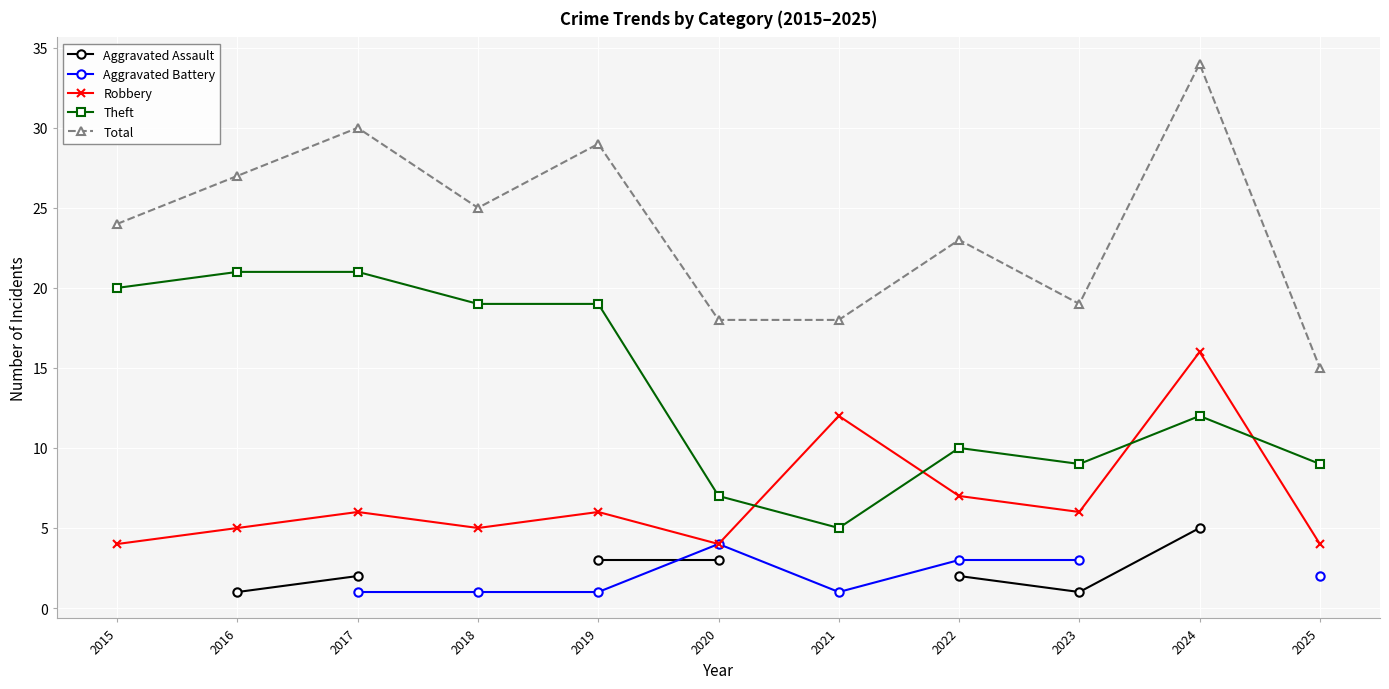

What is the difference between the Theft values at 2025 and 2021?

4